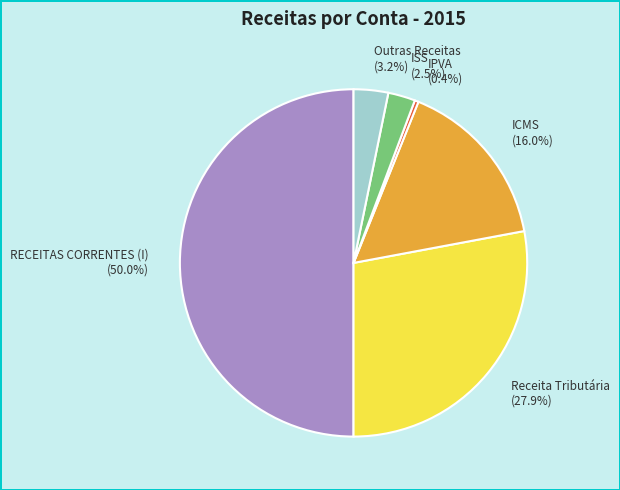

Count the number of slices in the pie.

6